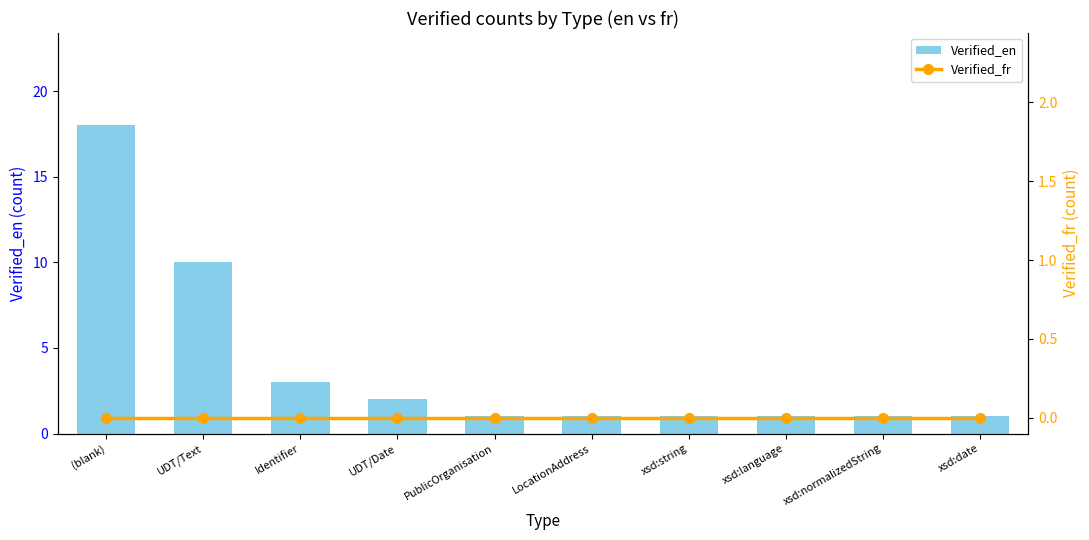

Reading right to left, transcribe all the data shown in this chart.

Verified_en: 1	1	1	1	1	1	2	3	10	18
Verified_fr: 0	0	0	0	0	0	0	0	0	0